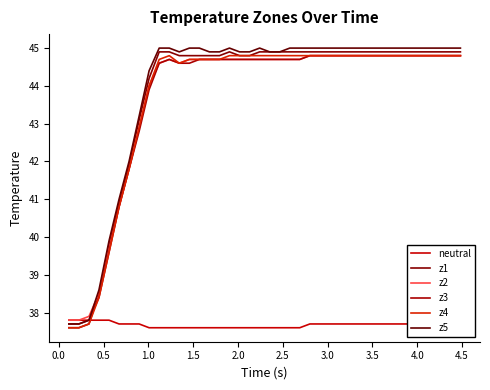

How many lines are shown in the chart?

6